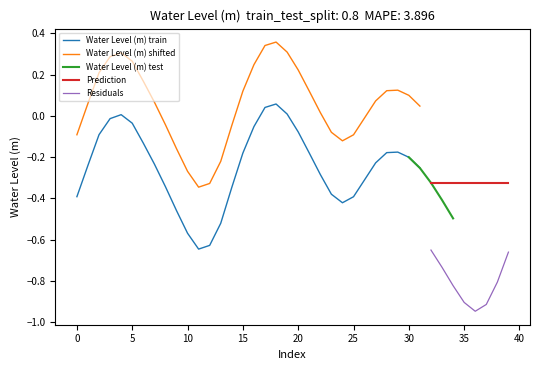

Is it true that Water Level (m) train equals -1.0 at 10?

False